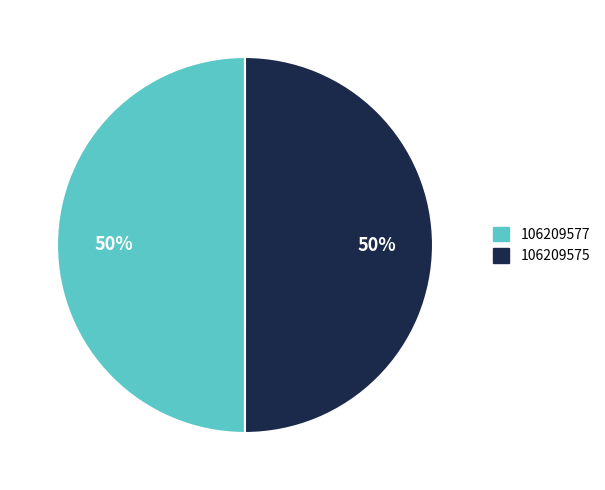

Is the sum of 106209577 and 106209575 greater than half?

Yes